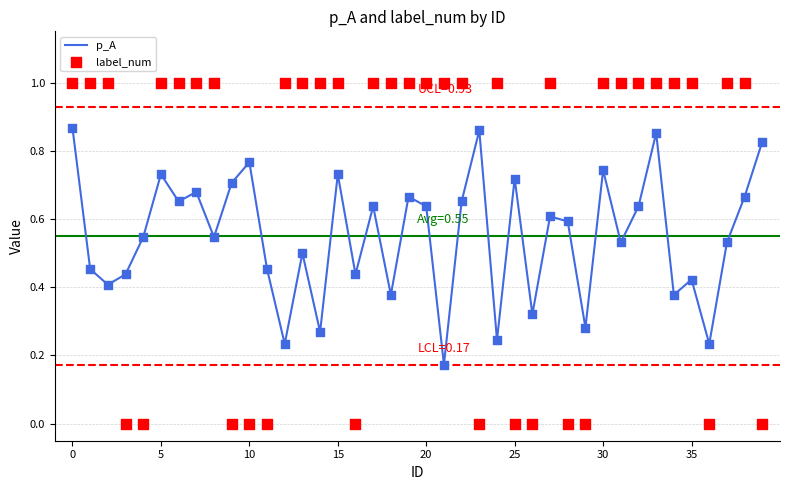

At how many categories does at least one series exceed 0?

40